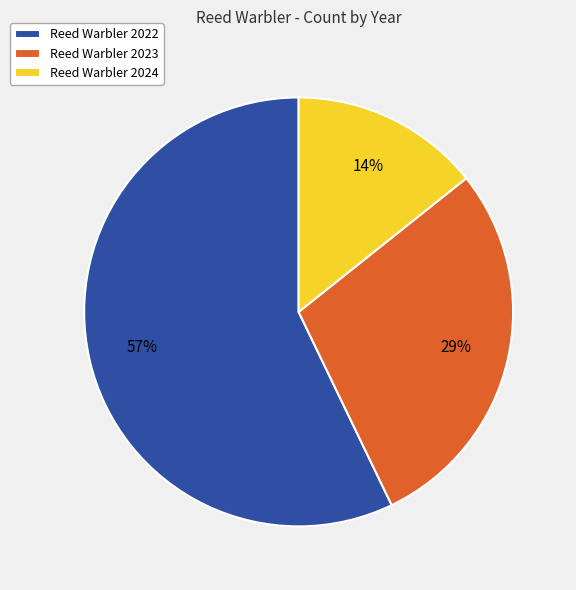

Between Reed Warbler 2024 and Reed Warbler 2023, which is larger?

Reed Warbler 2023